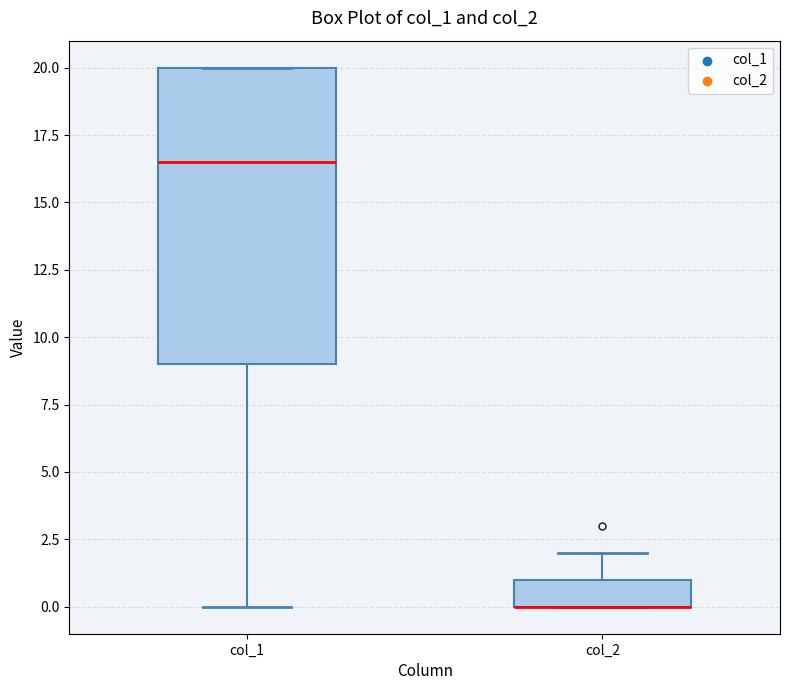

Reading left to right, transcribe this box plot: for each box, give where its median line is, the range the box spans, and where its two whiskers end, as read against the y-axis. The values are not printed on the chart, so give them approximately, as read against the axis.

col_1: median 16.5, box 9.0 to 20.0, whiskers 0.0 to 20.0
col_2: median 0.0 (drawn on the box's lower edge), box 0.0 to 1.0, whiskers 0.0 to 2.0